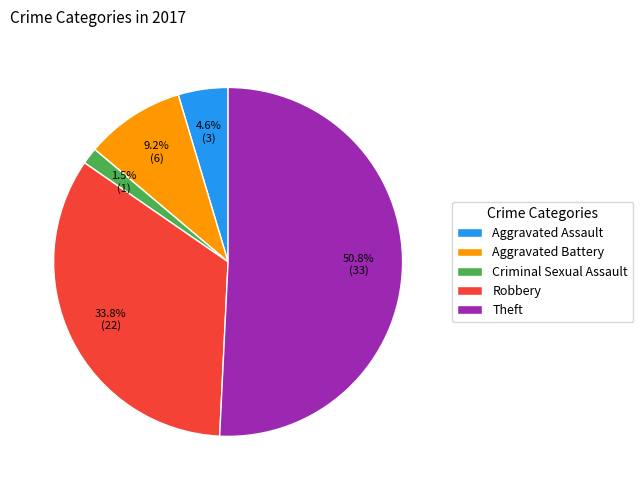

Count the number of slices in the pie.

5